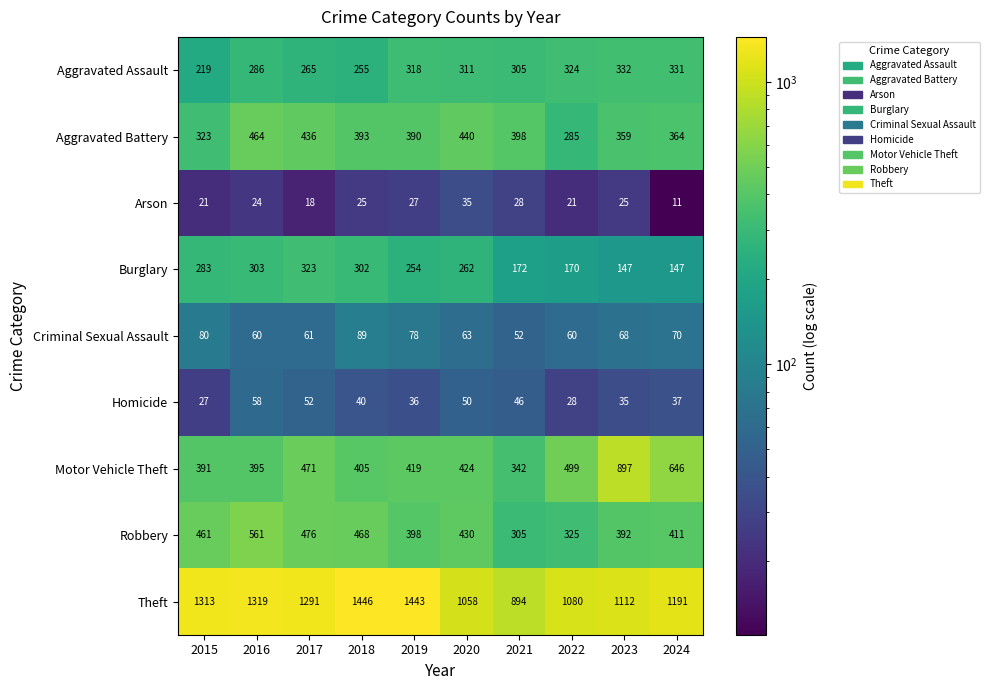

At which label is Motor Vehicle Theft closest to 619?

2024